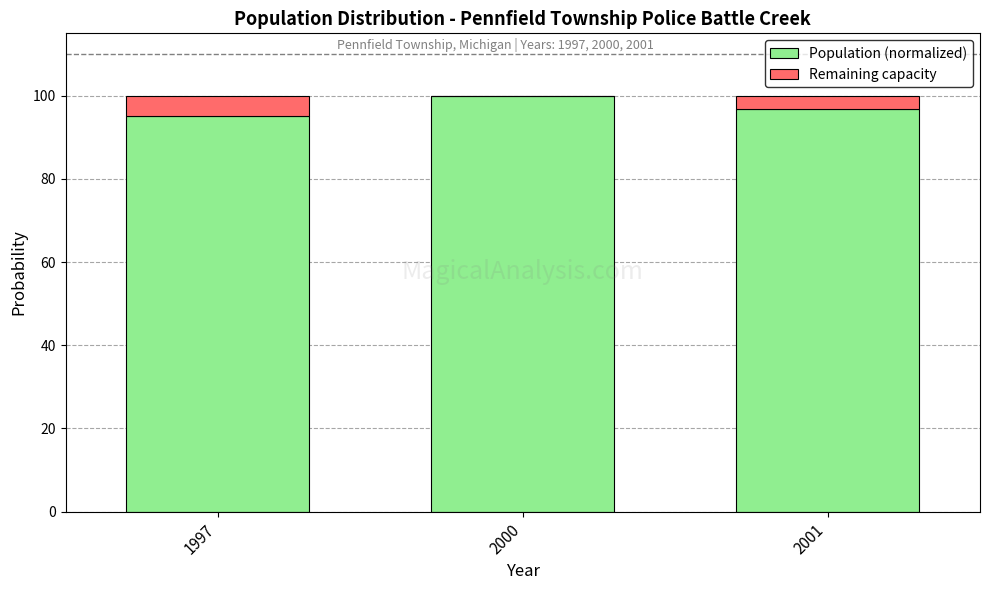

Where is Population (normalized) nearest to the value 97?

2001